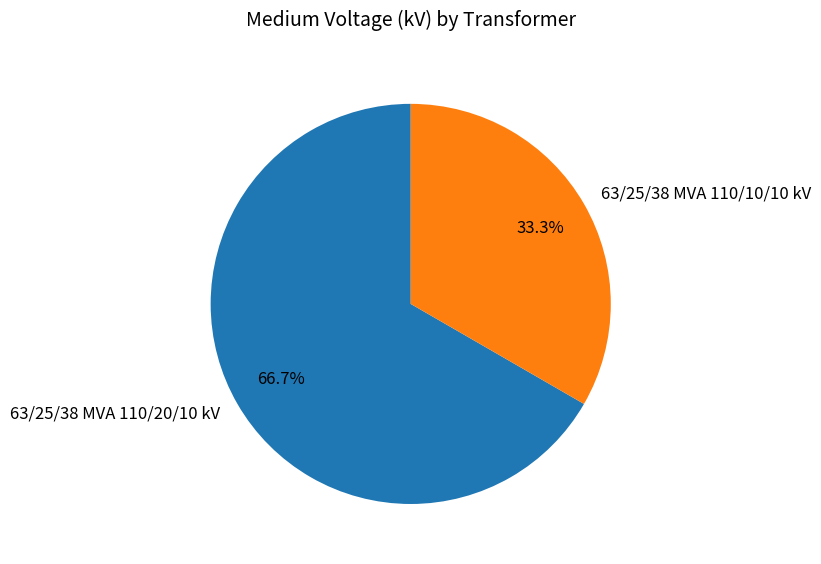

What is the ratio of the value at 63/25/38 MVA 110/20/10 kV to the value at 63/25/38 MVA 110/10/10 kV?

2.0